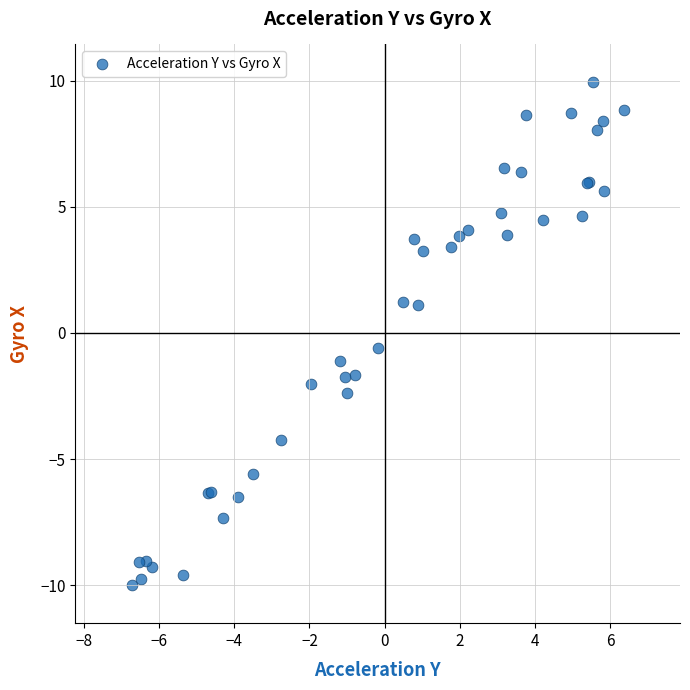

What Y value in the scatter plot is closest to 0?

-0.6